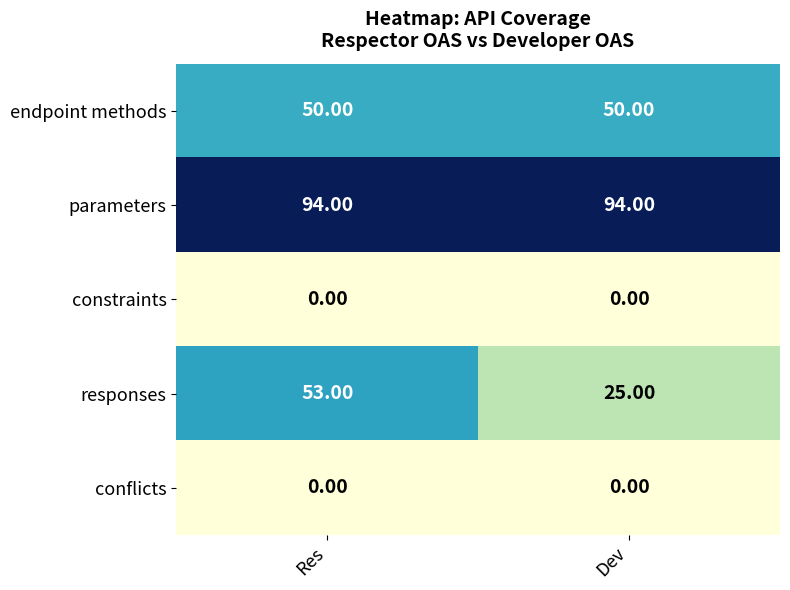

At which category is the sum across all series the highest?

Res